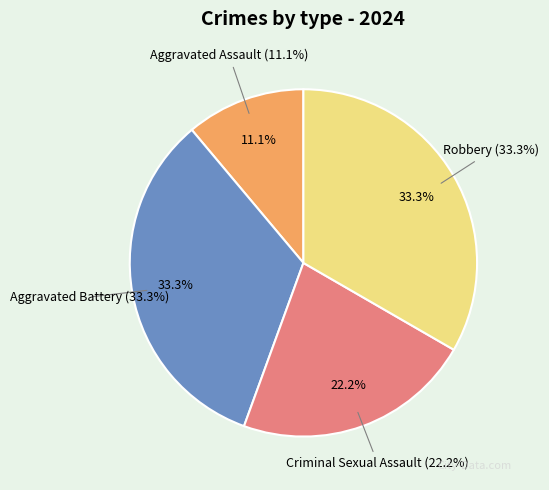

True or false: Aggravated Assault accounts for 22% of the total.

False